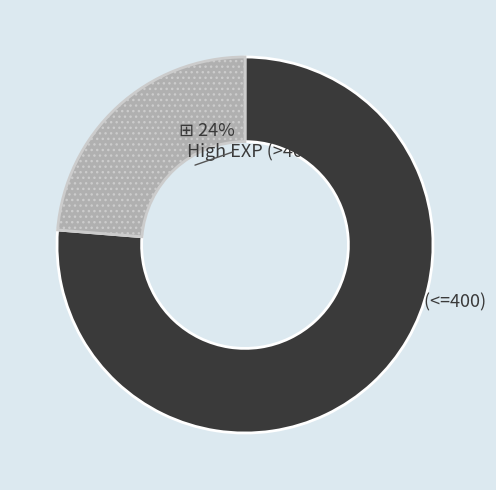

To the nearest percent, what is the average slice percentage?

50%